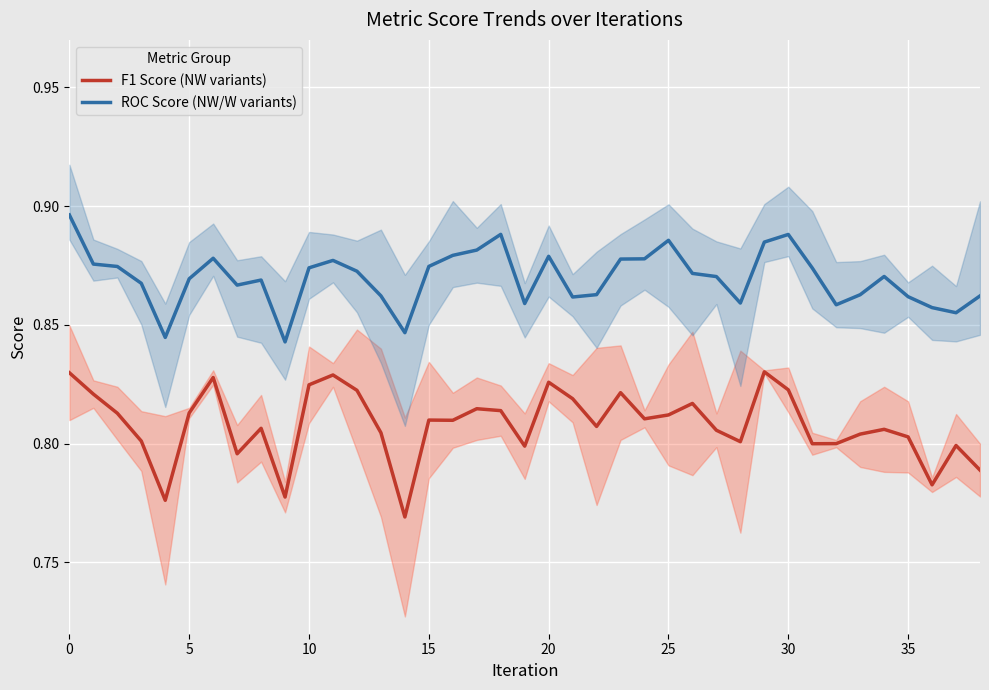

True or false: F1 Score (NW variants) and ROC Score (NW/W variants) intersect in this chart.

False